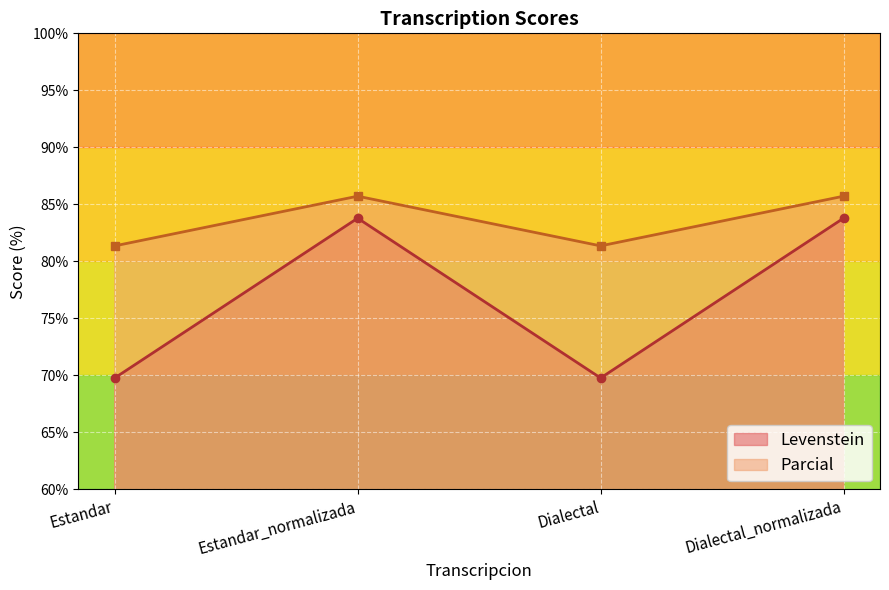

What is the spread (max minus min) of values at Dialectal?

11.6